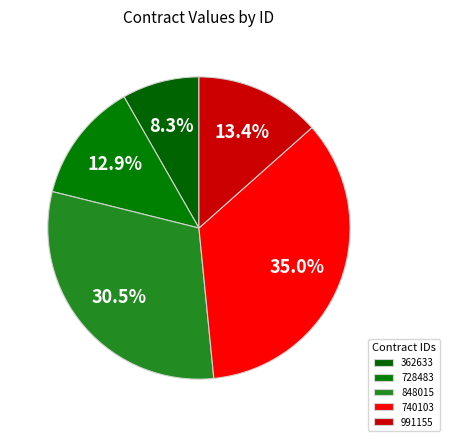

Is there any slice that represents more than half of the pie?

No